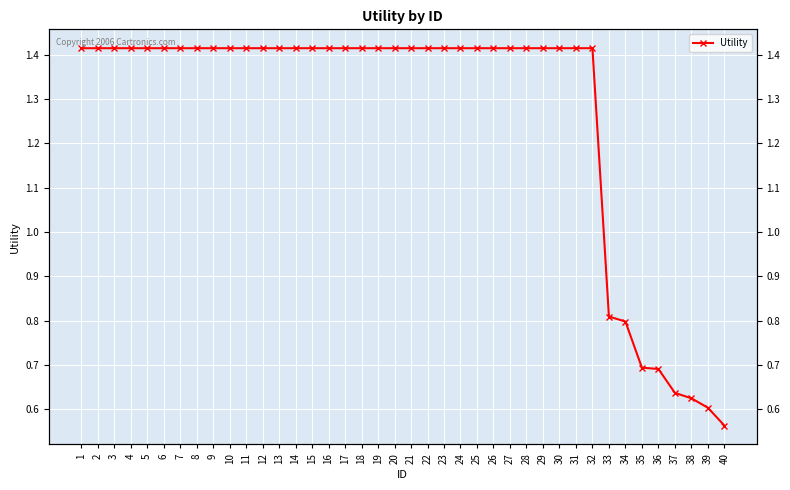

The value at 32 is 2.2. True or false?

False